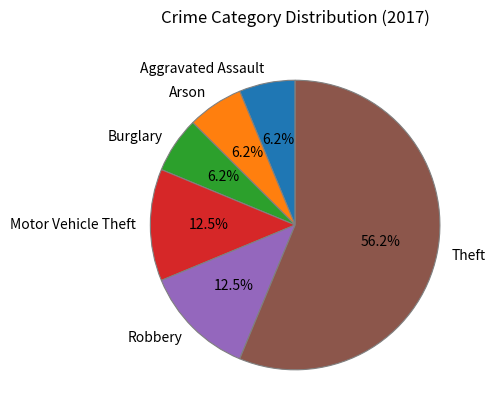

Do Robbery and Theft together represent more than half of the pie?

Yes